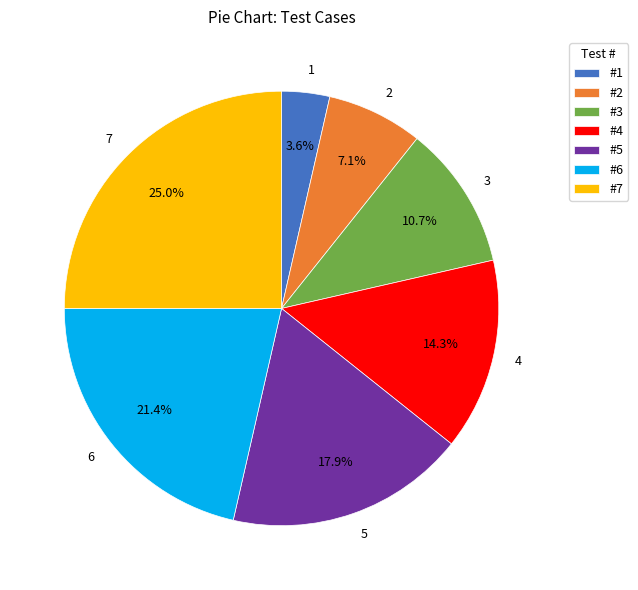

To the nearest percent, what is the difference between the 6 and 7 slice percentages?

4%